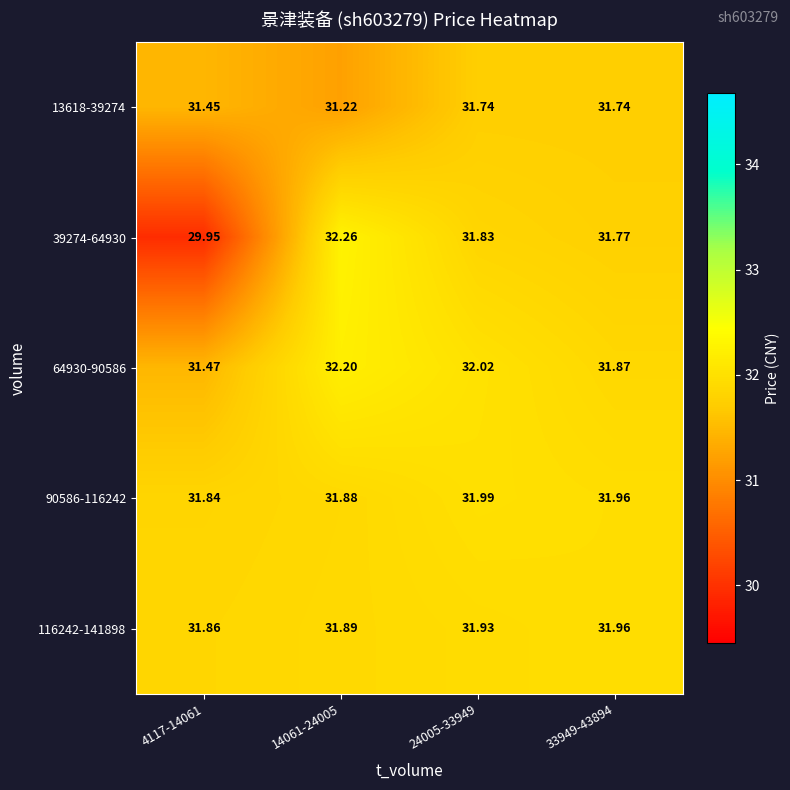

At 14061-24005, list the series in order from smallest to largest.

13618-39274, 90586-116242, 116242-141898, 64930-90586, 39274-64930